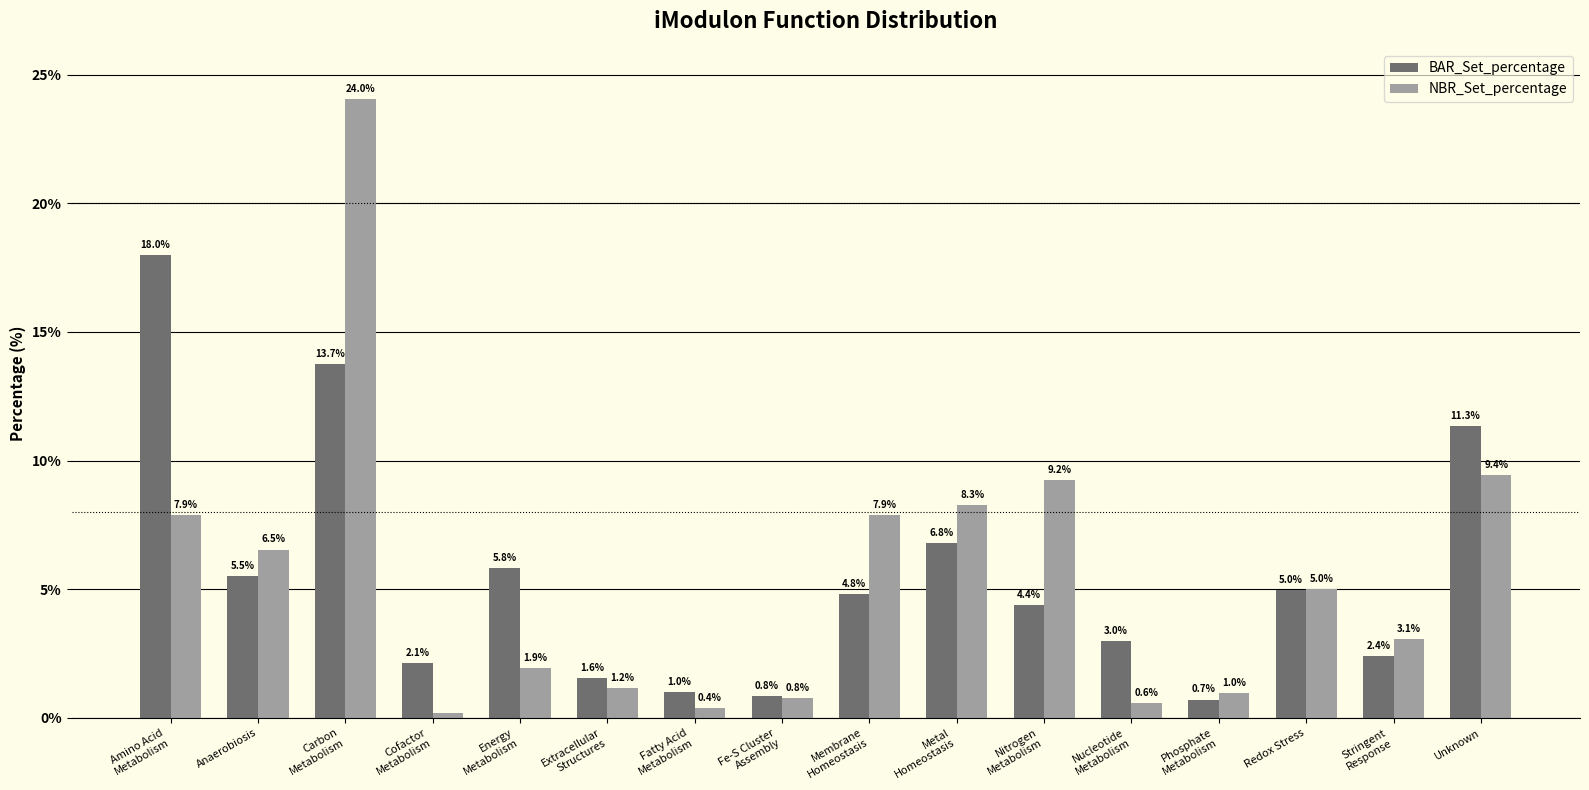

At which category does the chart reach its minimum across all series?

Cofactor
Metabolism